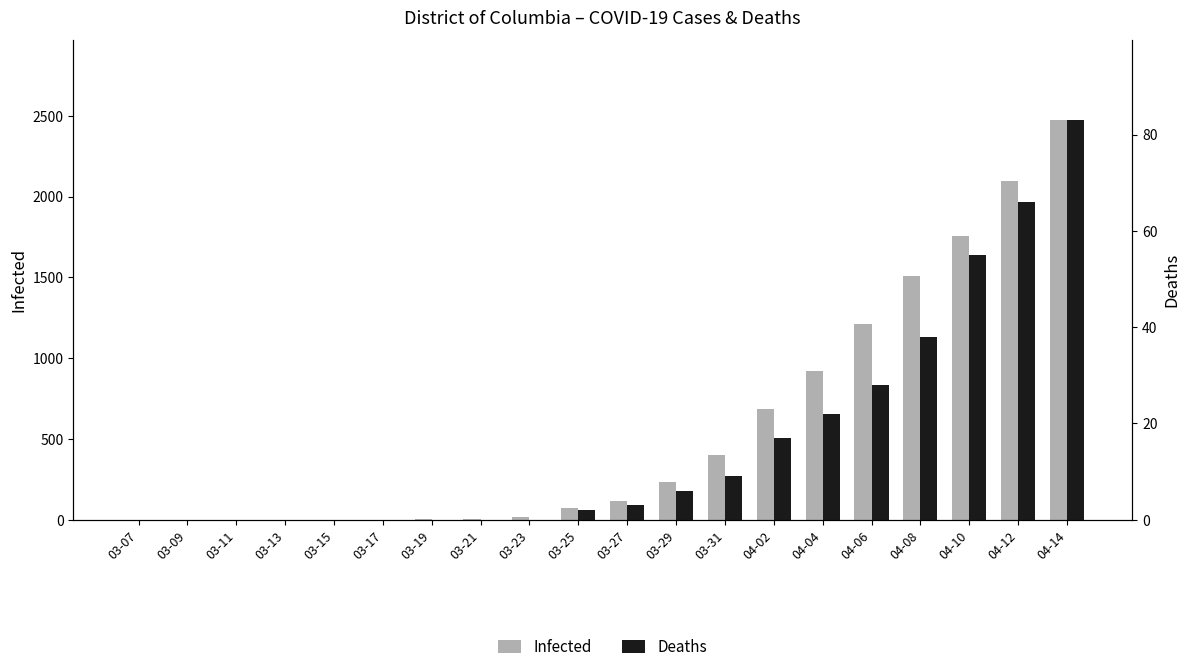

What is the sum of the Infected values at 03-07 and 04-02?

686